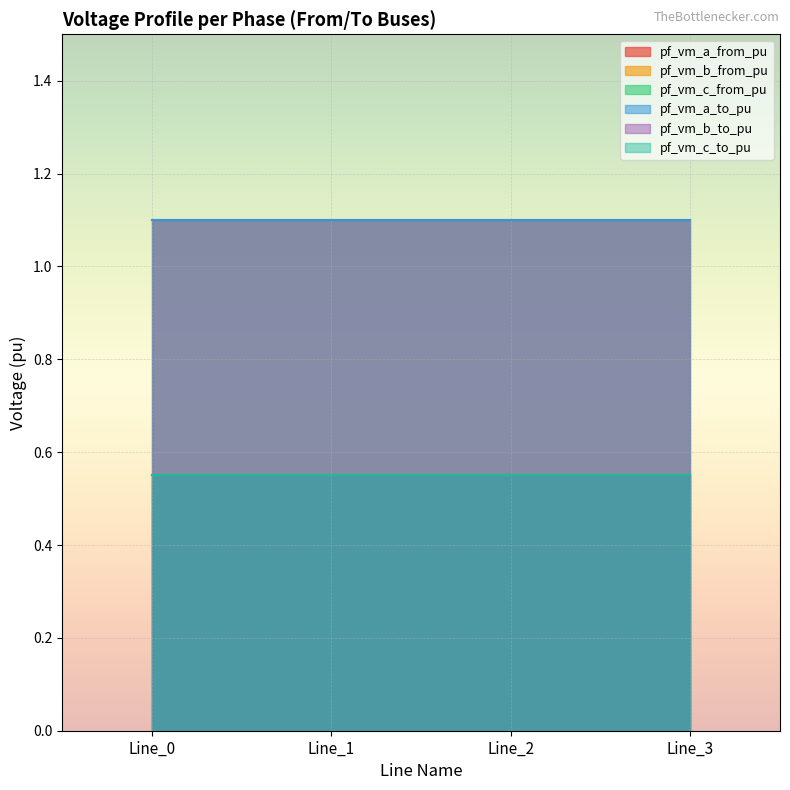

What is the average value of the pf_vm_a_to_pu series?

1.1